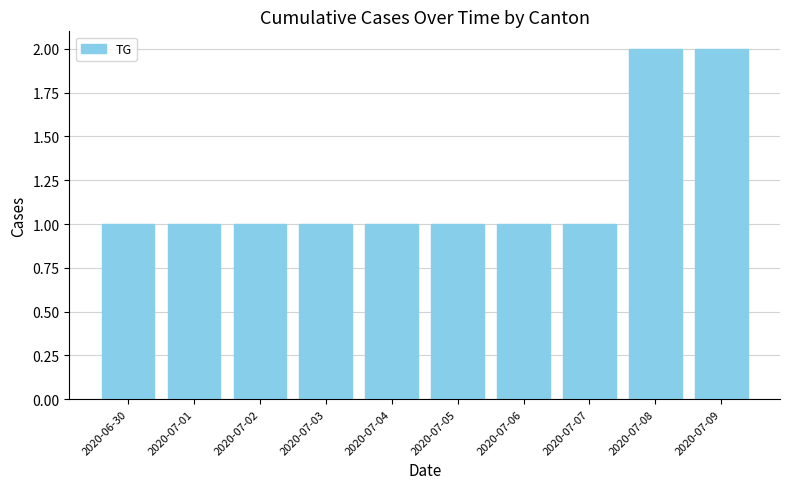

Are the bars horizontal?

No